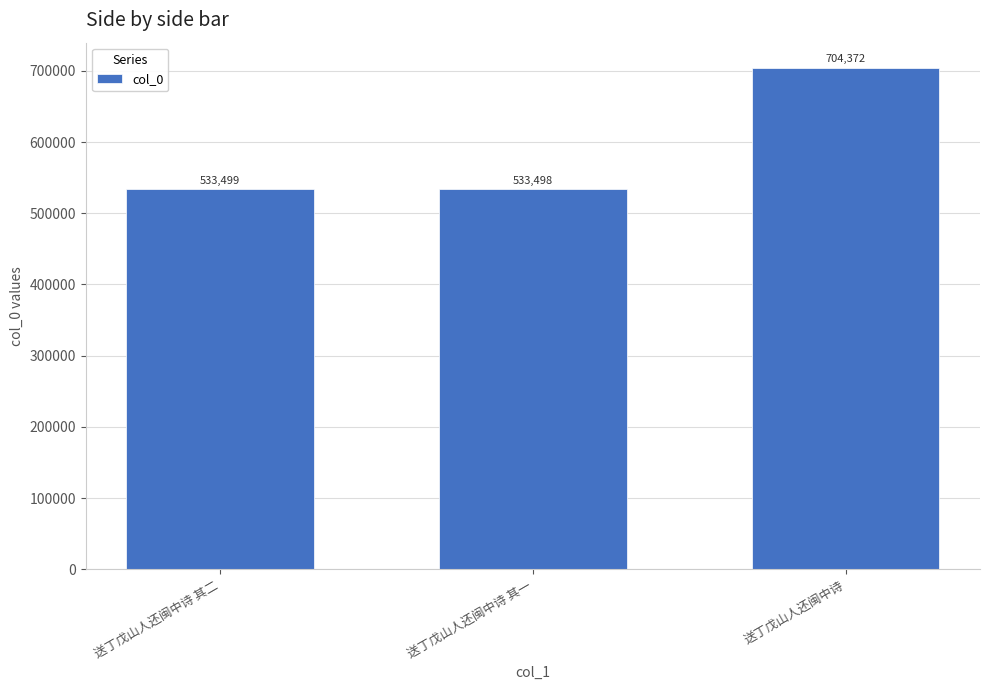

Rank the categories by value from highest to lowest.

送丁戊山人还闽中诗, 送丁戊山人还闽中诗 其二, 送丁戊山人还闽中诗 其一